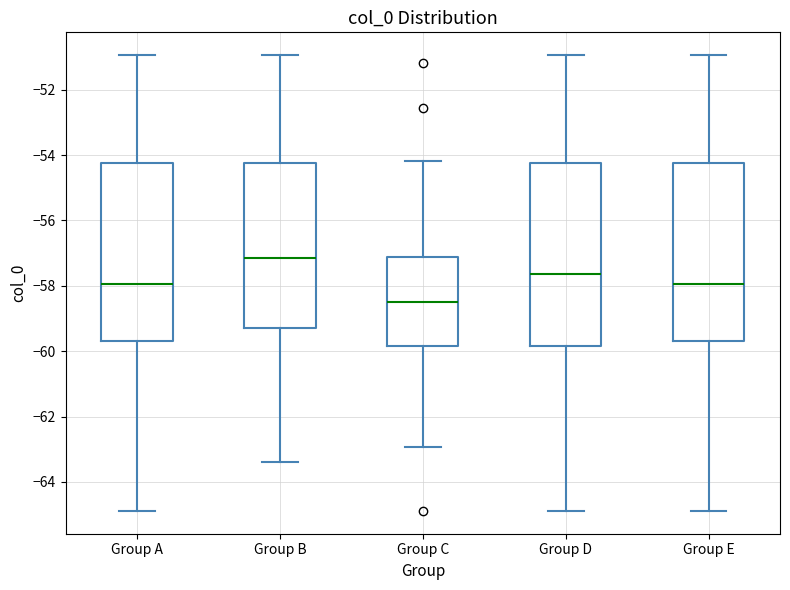

Which box has the highest median line?

Group B